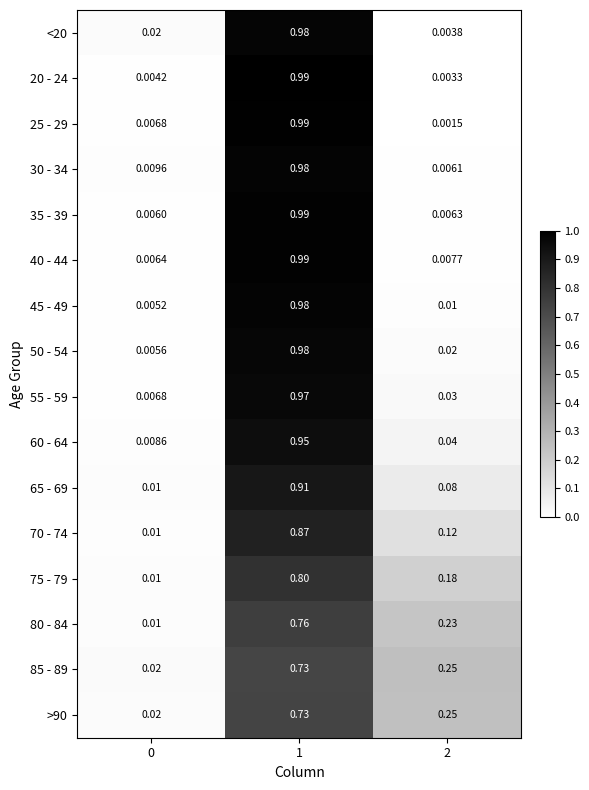

Is the value of 70 - 74 at 2 greater than the value of 75 - 79 at 1?

No